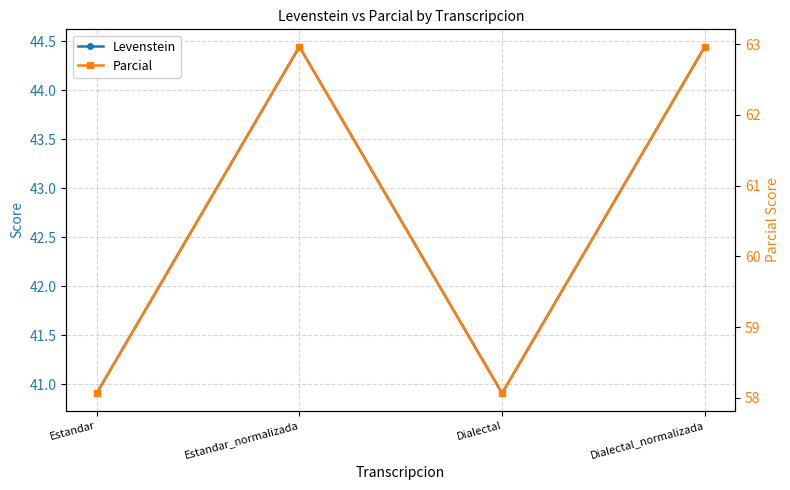

How many interior local peaks does the Levenstein series have?

1